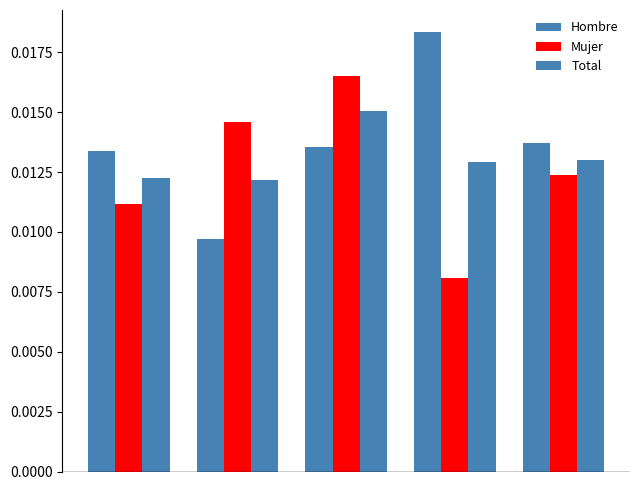

How many Total values are between 0 and 1?

5